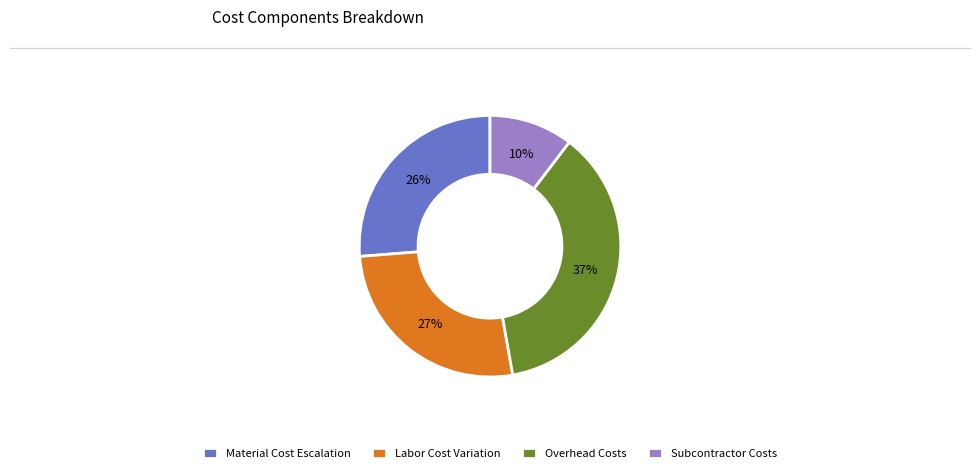

Approximately how many times larger is the value at Overhead Costs compared to Material Cost Escalation?

1.4